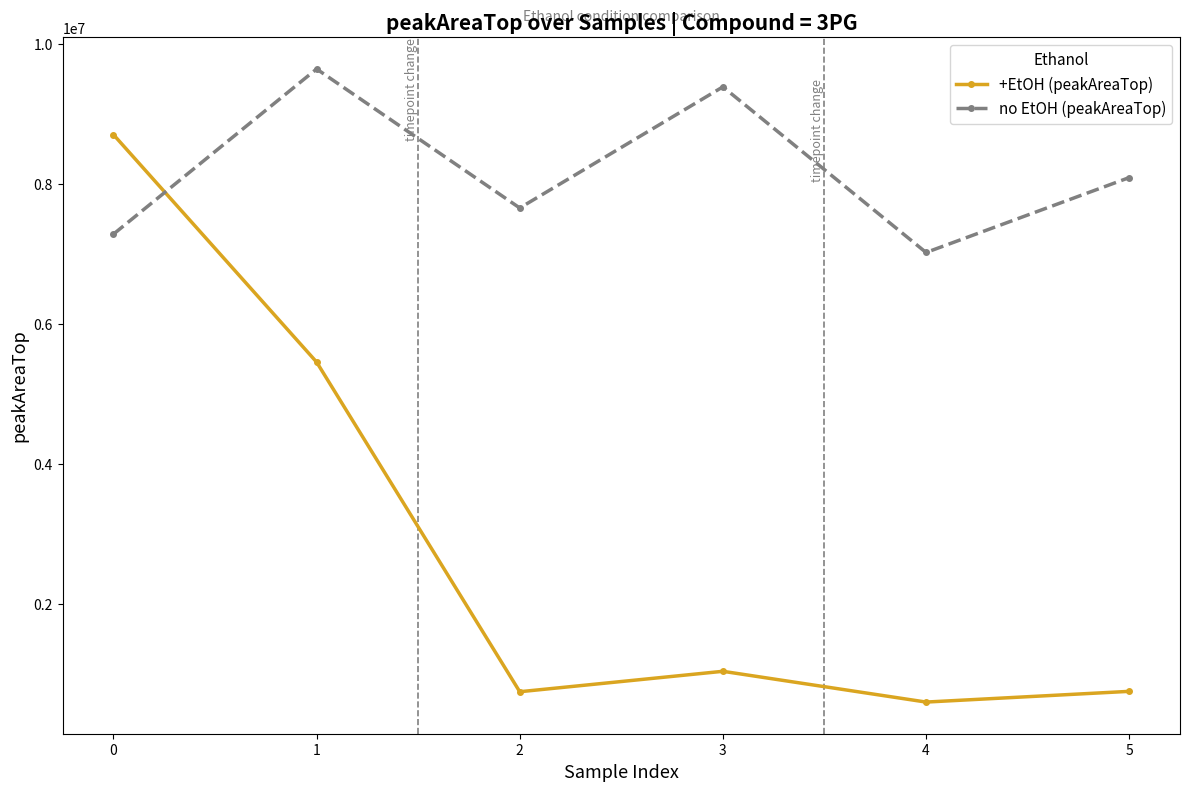

Where is +EtOH (peakAreaTop) nearest to the value 4651377?

1